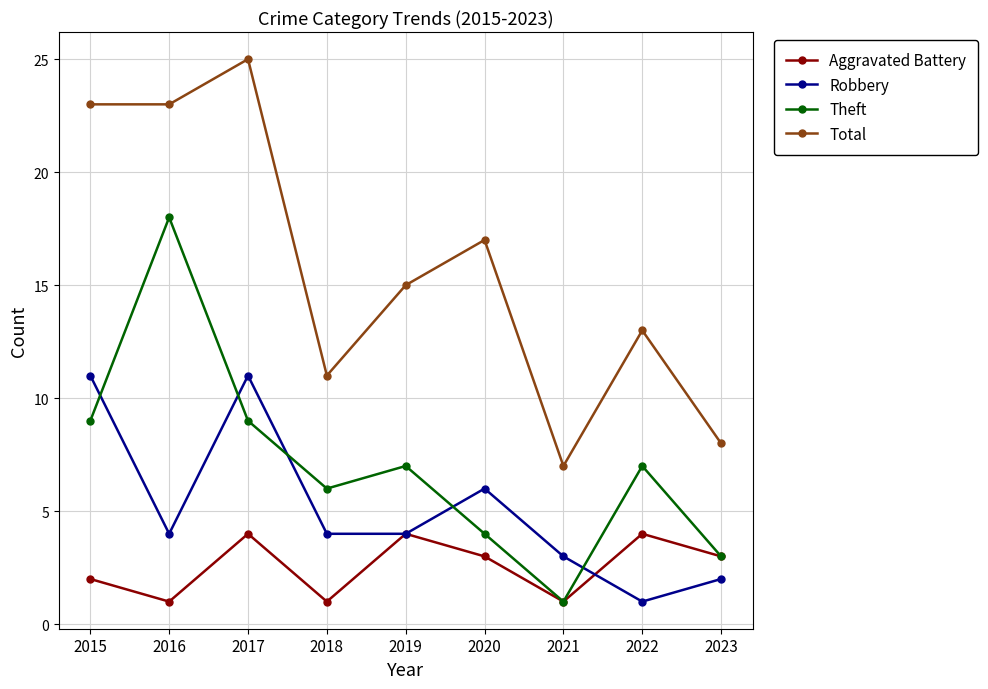

At which label does Total first exceed 15?

2015